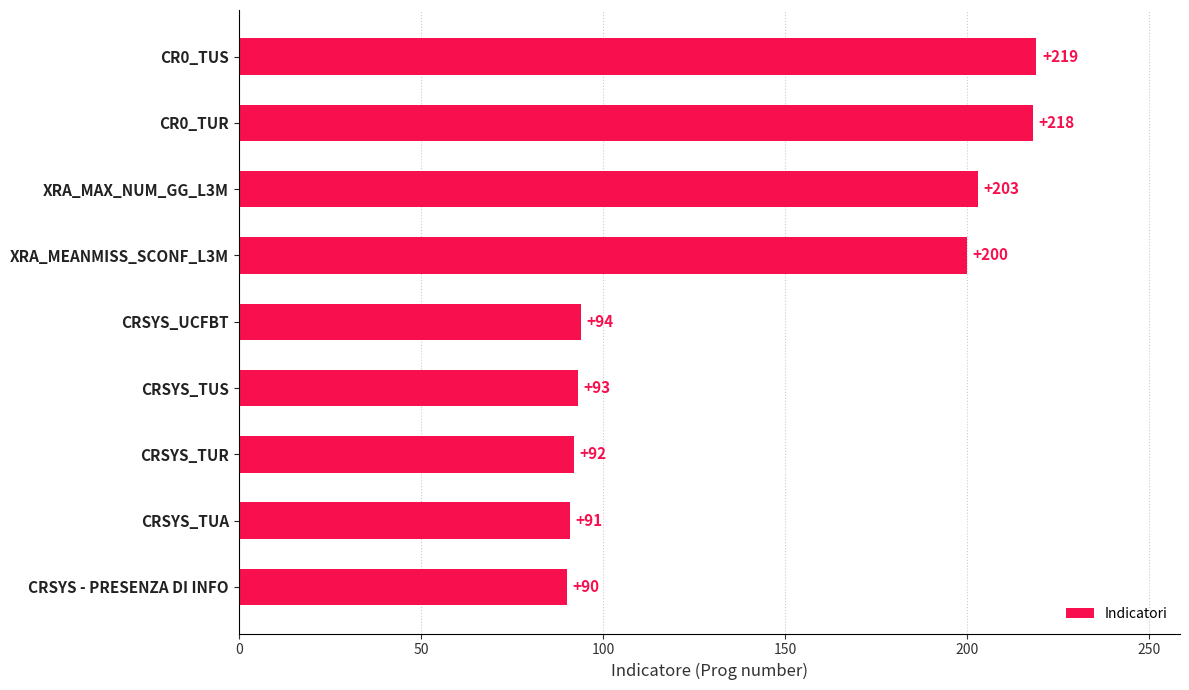

Count the number of data series in this chart.

1